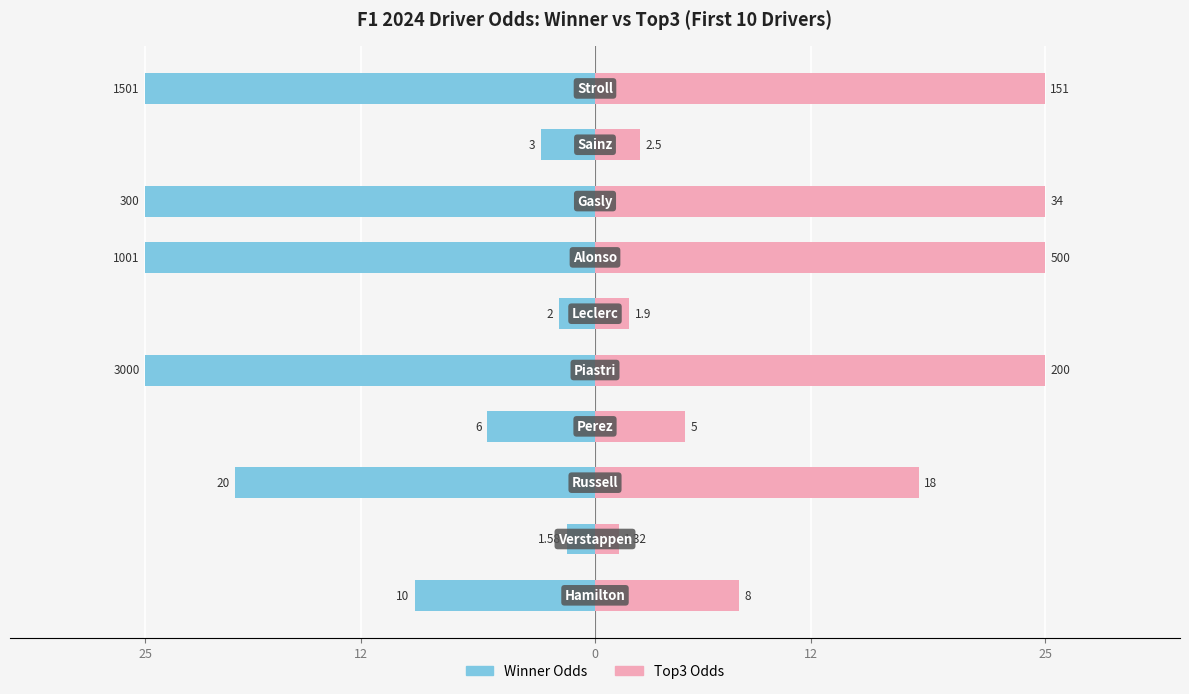

True or false: Winner odds has a value of -0.7 at 8.

False